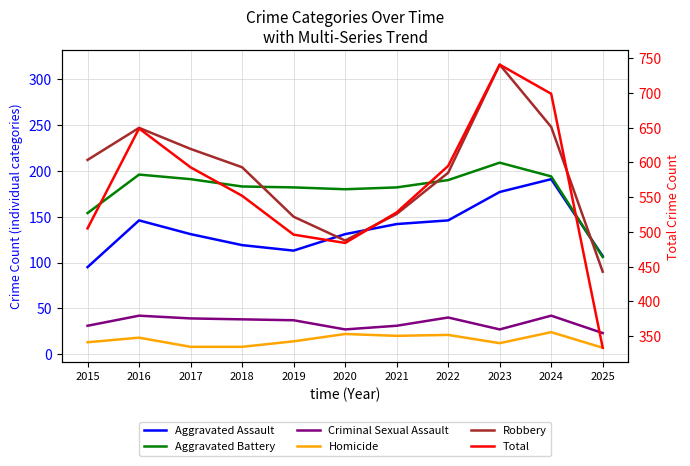

What is the total value across all series at 2024?

1398